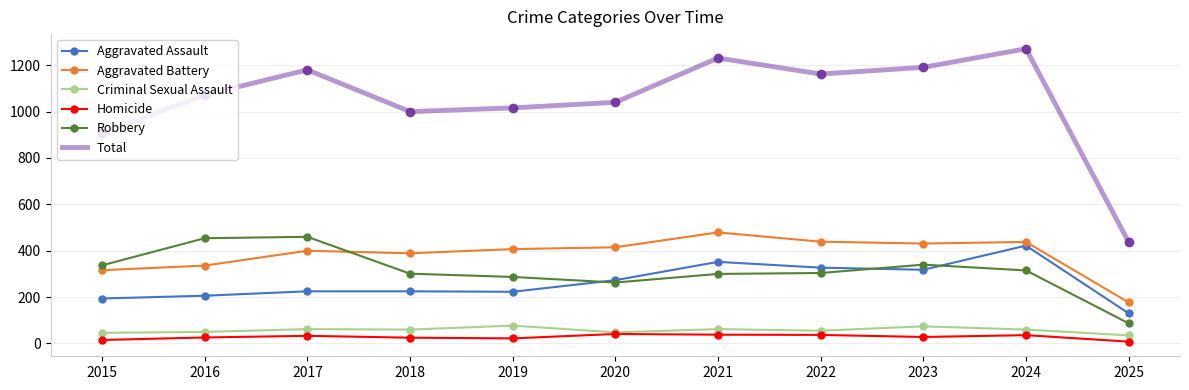

True or false: Robbery and Homicide intersect in this chart.

False